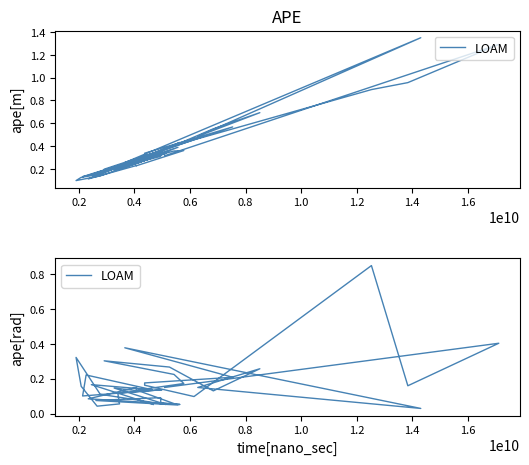

What is the maximum value shown in the chart?

0.8